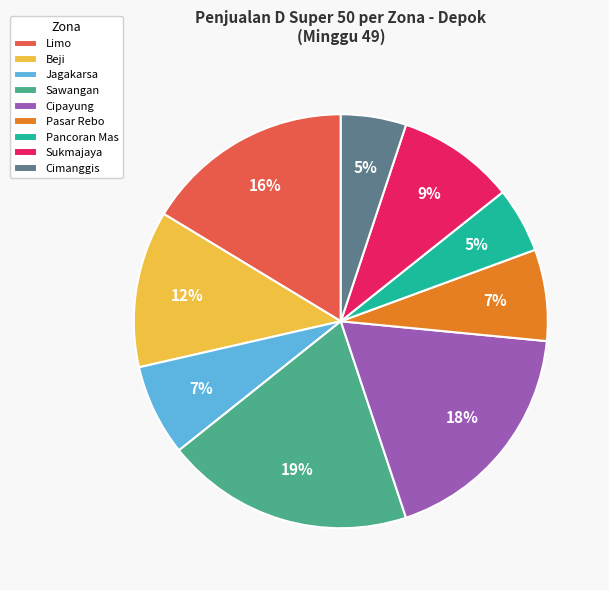

Is there any slice that represents more than half of the pie?

No